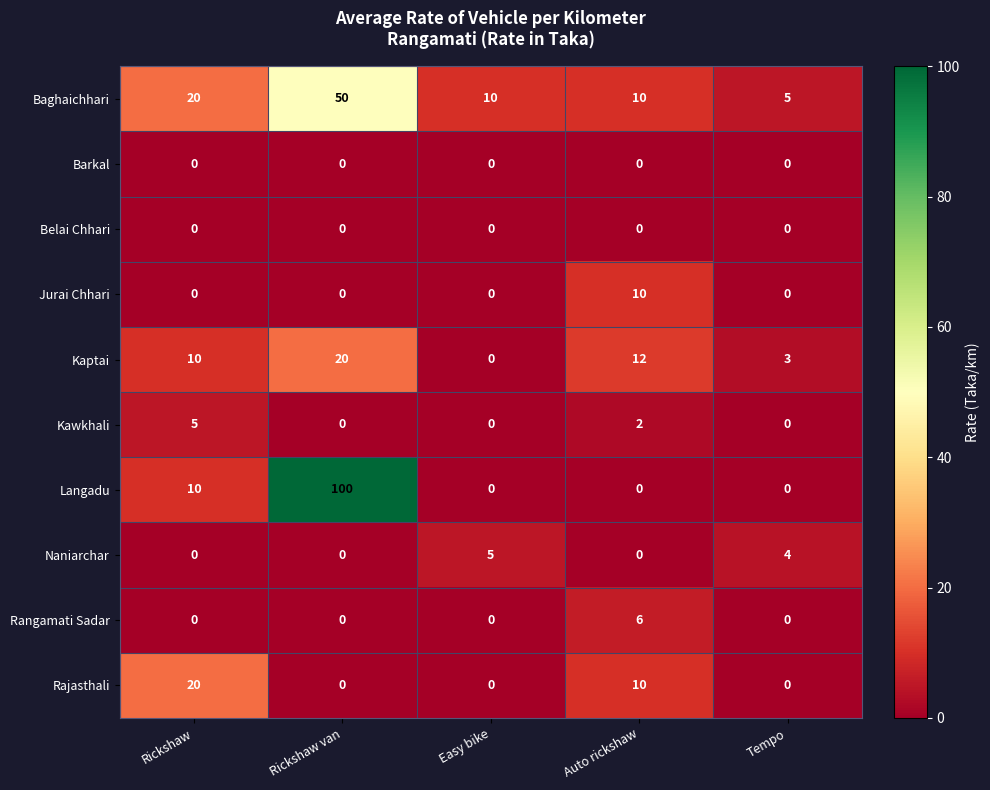

Which series has the largest total across all categories?

Langadu